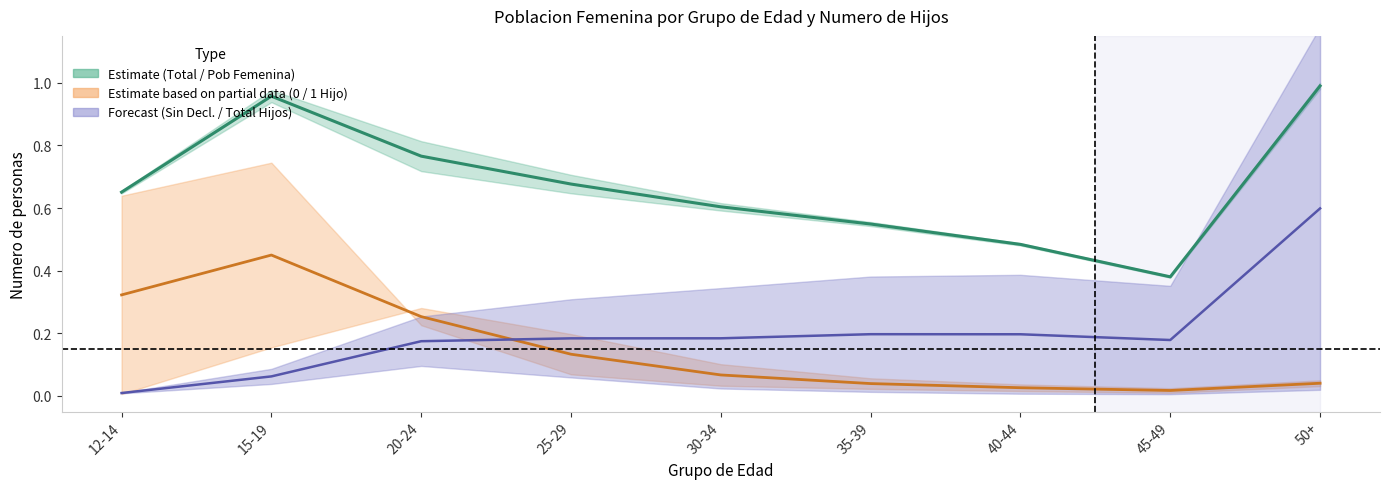

How many lines are shown in the chart?

3